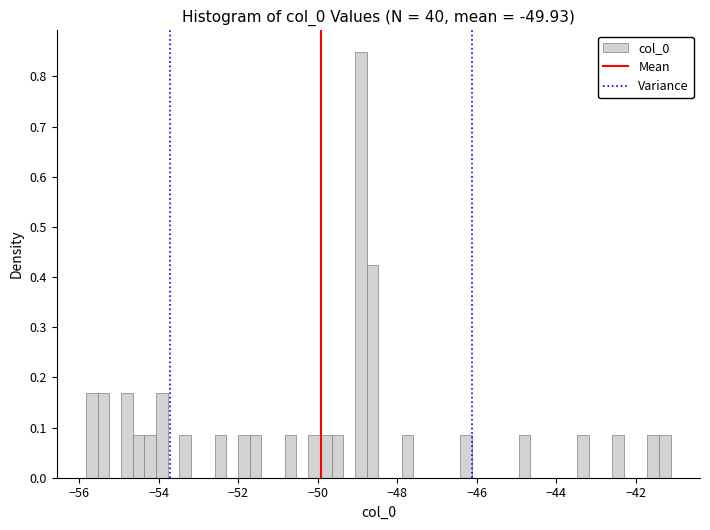

Around what value on the x-axis is the tallest bar? Give the approximate position of its centre, as read against the axis.

-49.0